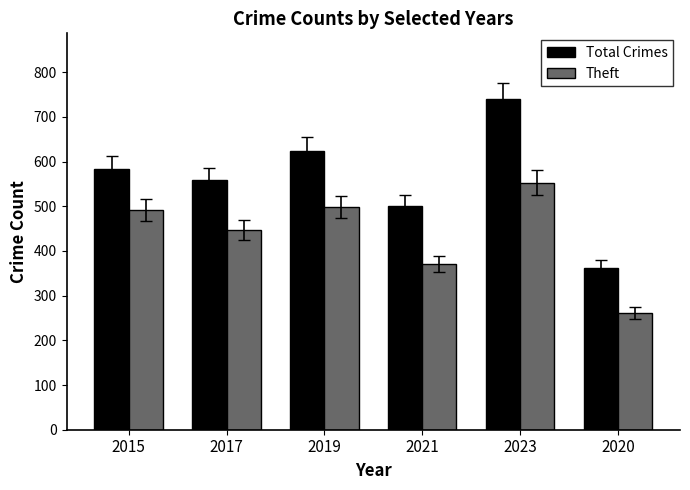

Which series has the widest spread of values?

Total Crimes